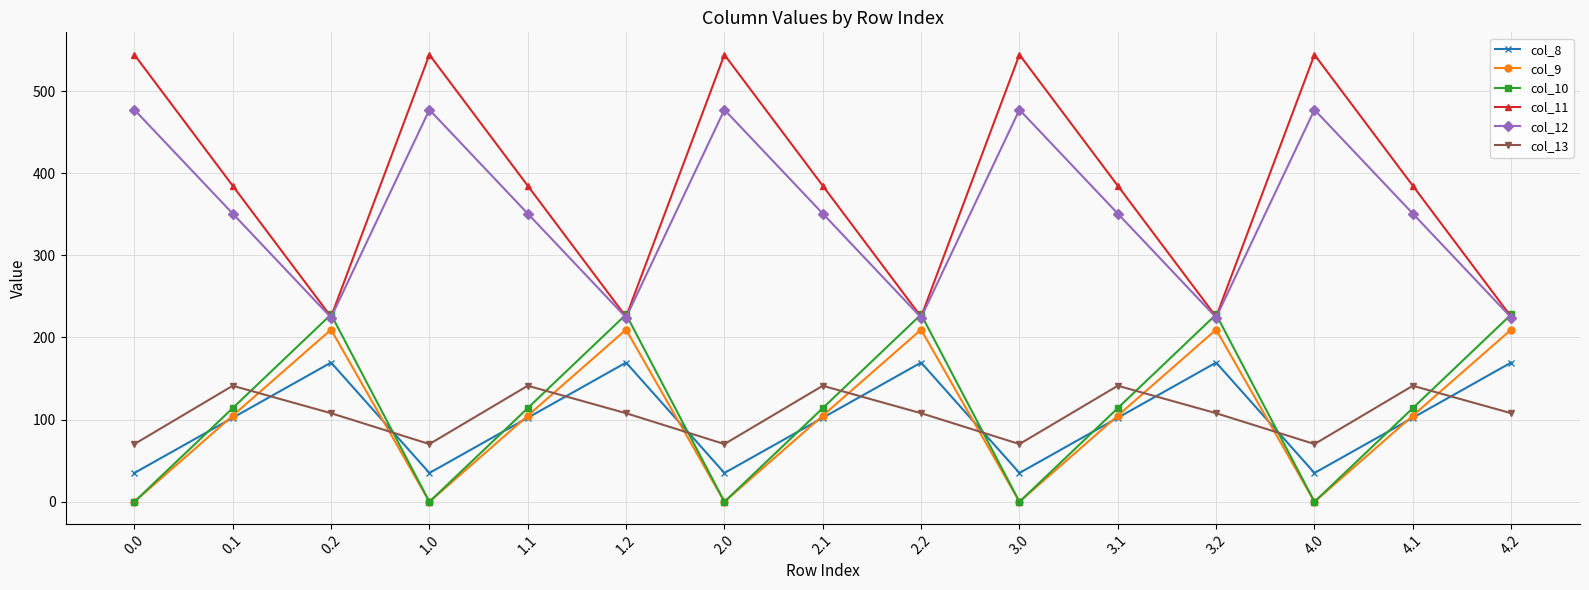

At how many categories does at least one series exceed 521?

5